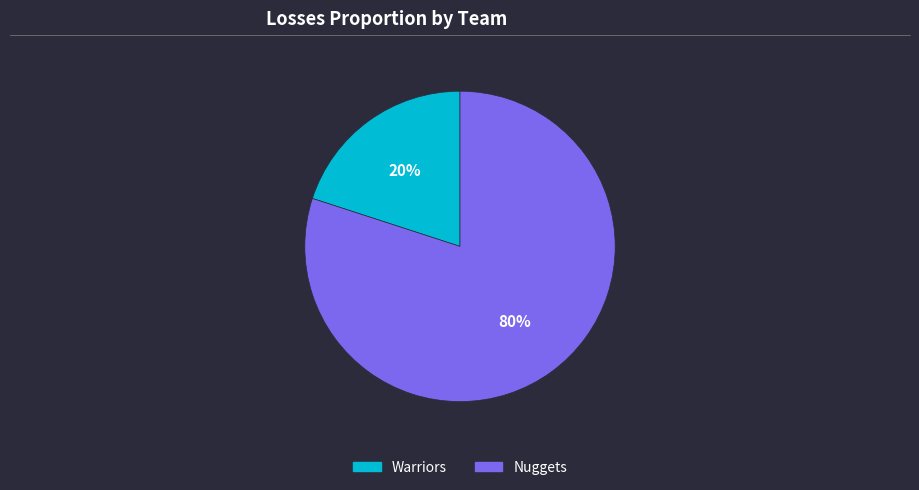

To the nearest percent, what is the combined percentage of Nuggets and Warriors?

100%